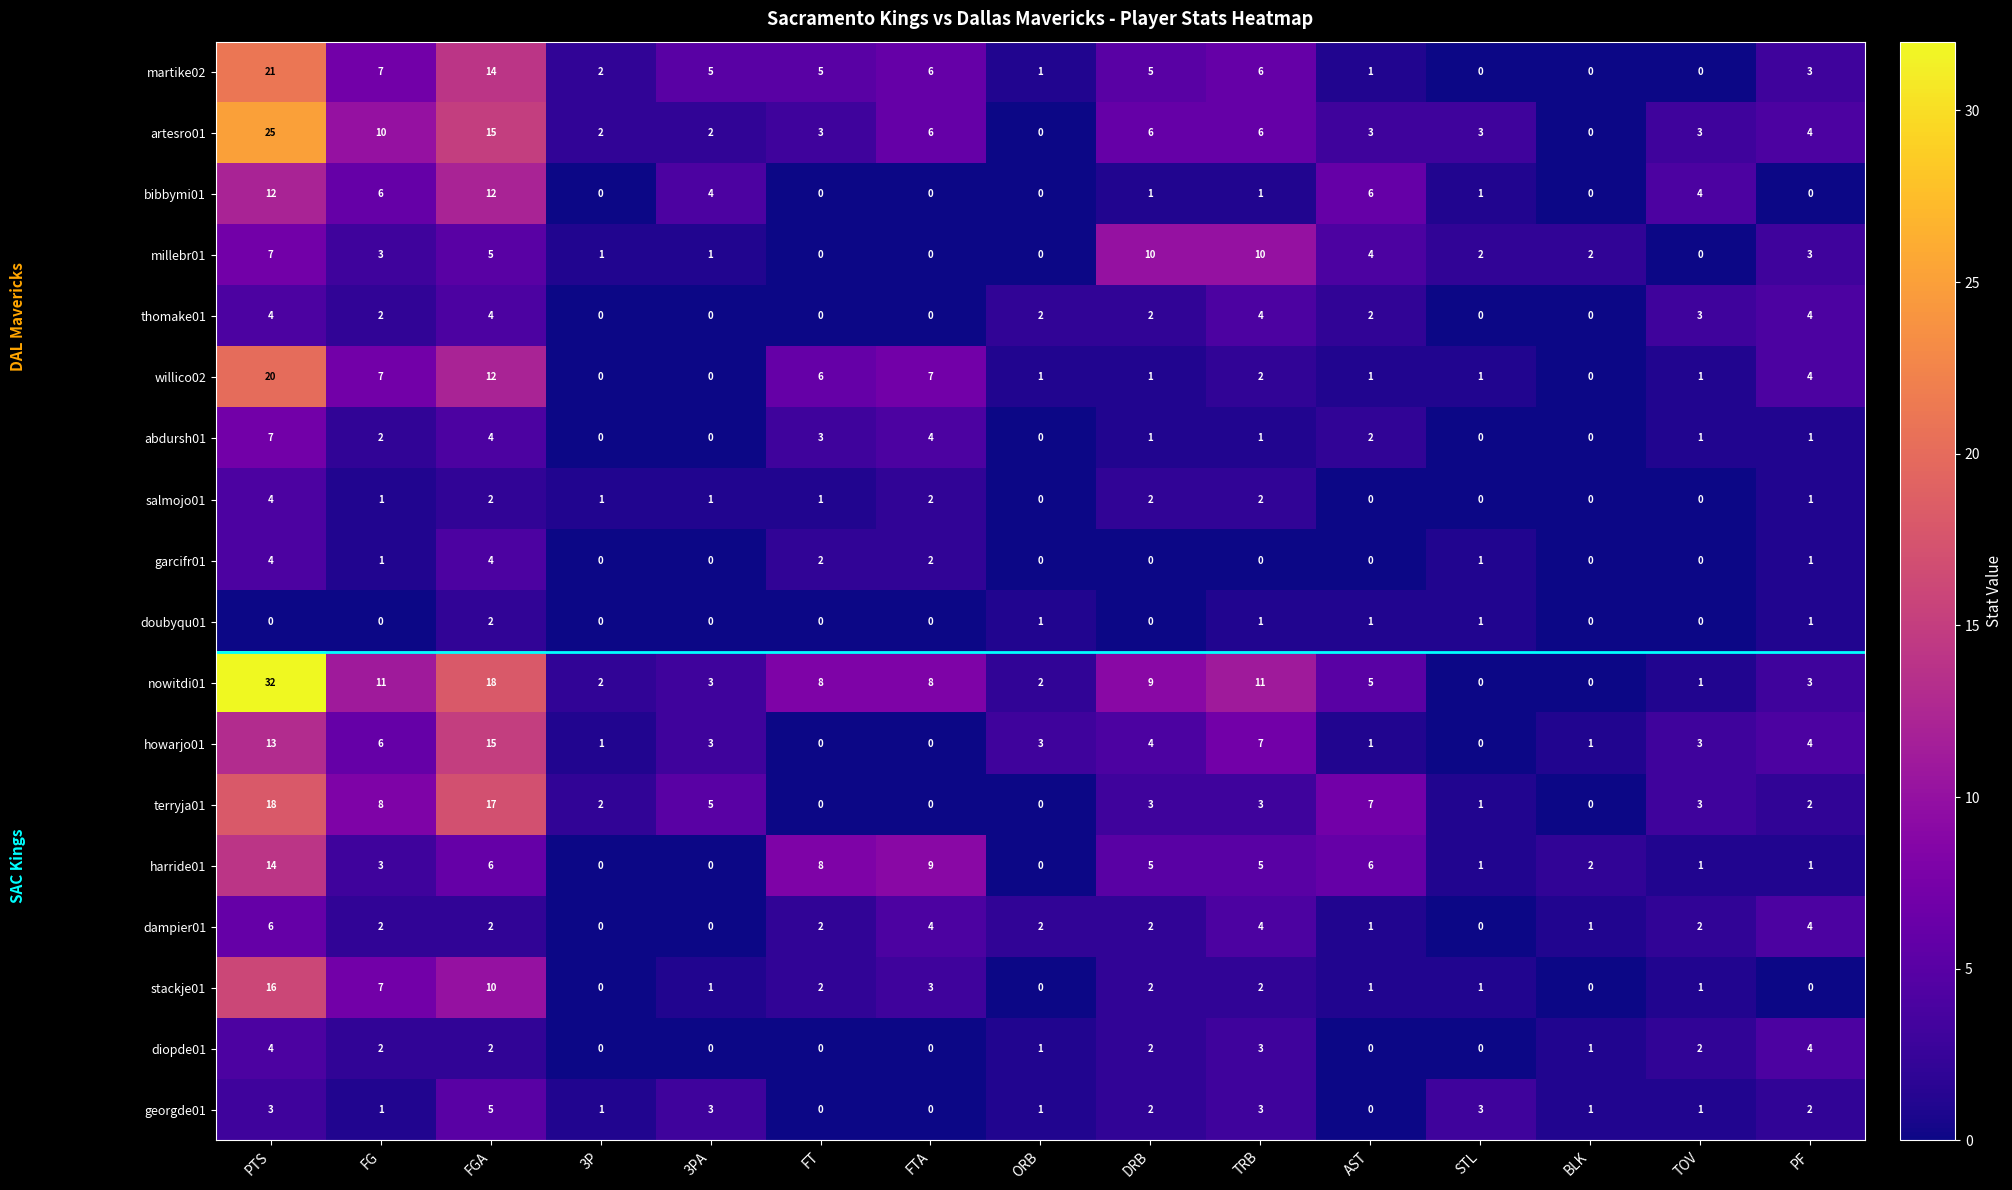

What is the maximum value shown in the chart?

32